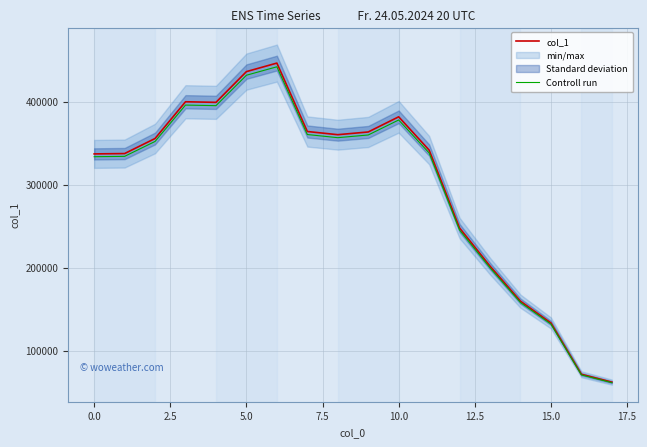

True or false: col_1 has more than 0 interior local peaks.

True